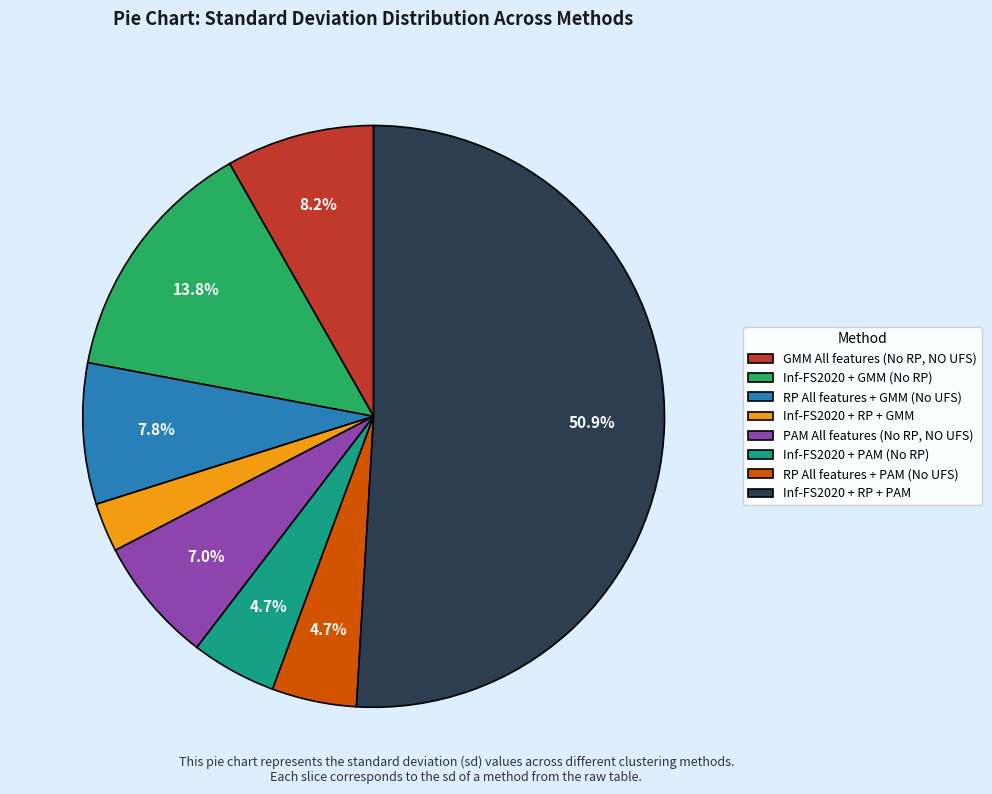

Is it true that Inf-FS2020 + RP + PAM is 59% of the pie?

False